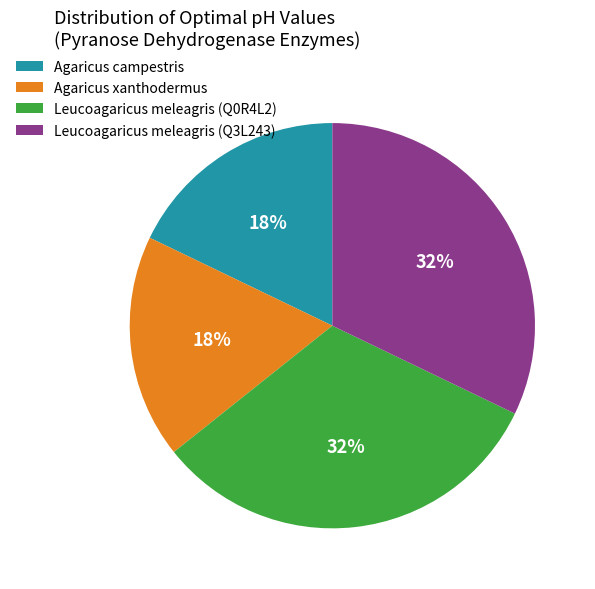

Between Leucoagaricus meleagris (Q3L243) and Agaricus xanthodermus, which is larger?

Leucoagaricus meleagris (Q3L243)